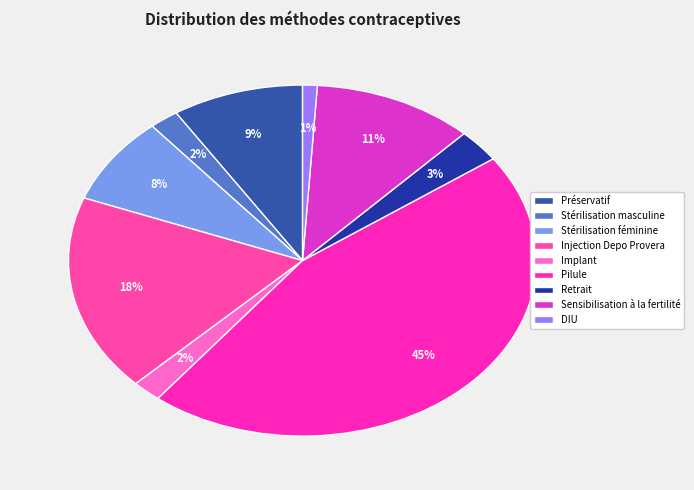

To the nearest percent, what is the average slice percentage?

11%